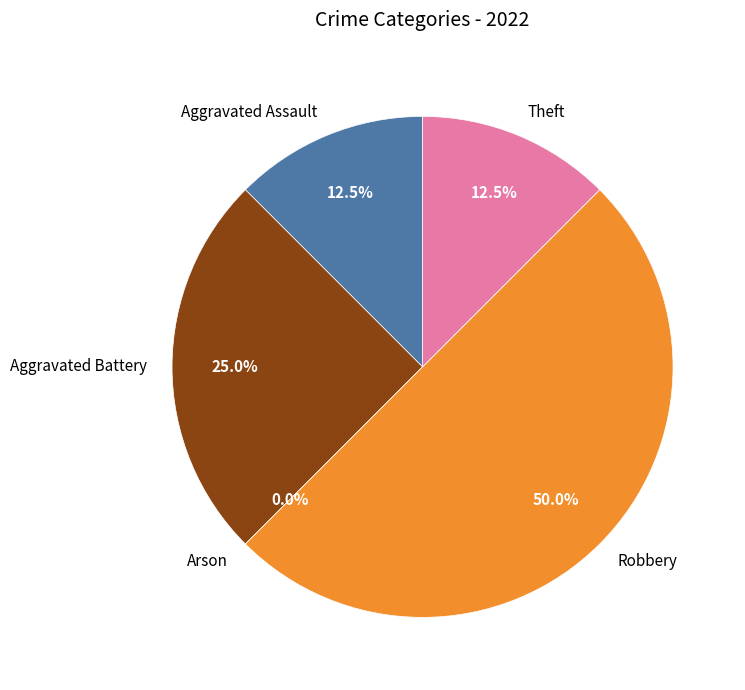

To the nearest percent, what is the difference between the Robbery and Aggravated Battery slice percentages?

25%